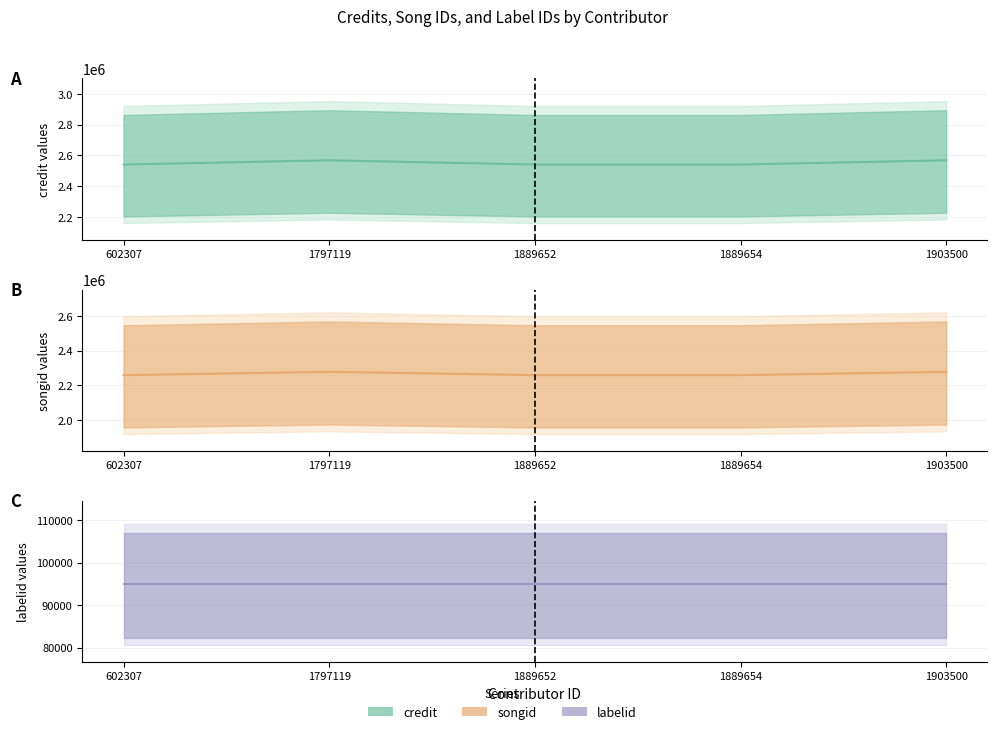

Count the number of data series in this chart.

3